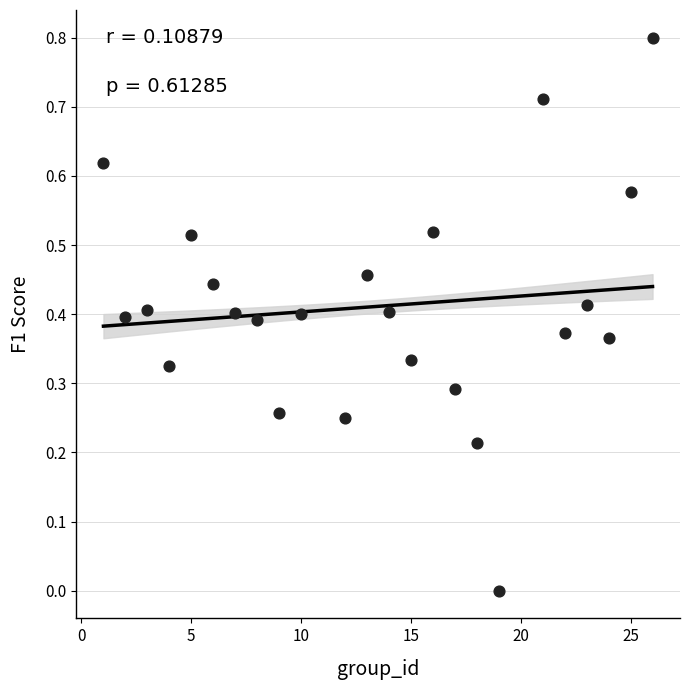

What is the range of X values (max minus min)?

25.0